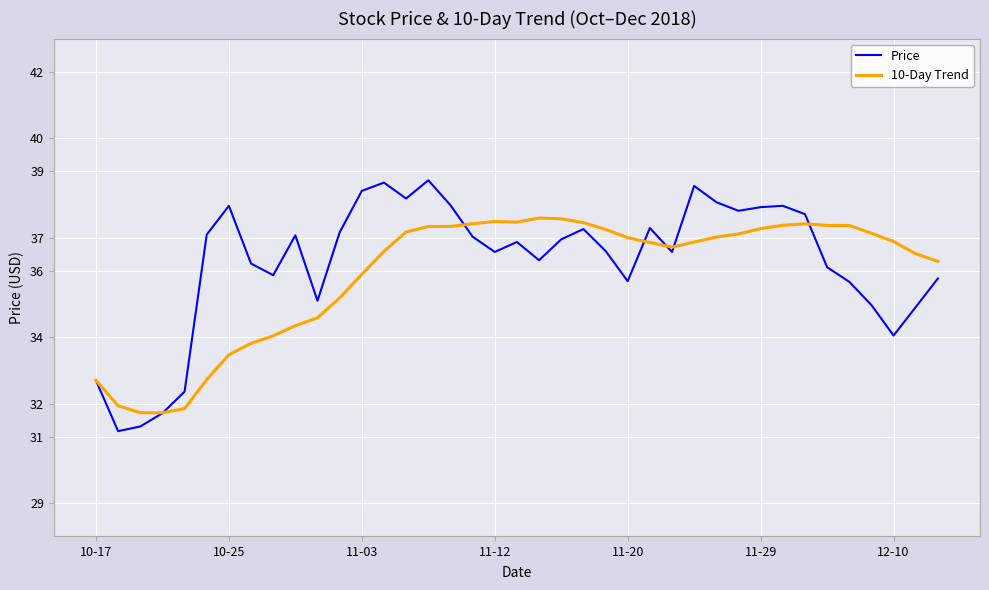

Is this an area chart (filled region under the line)?

No